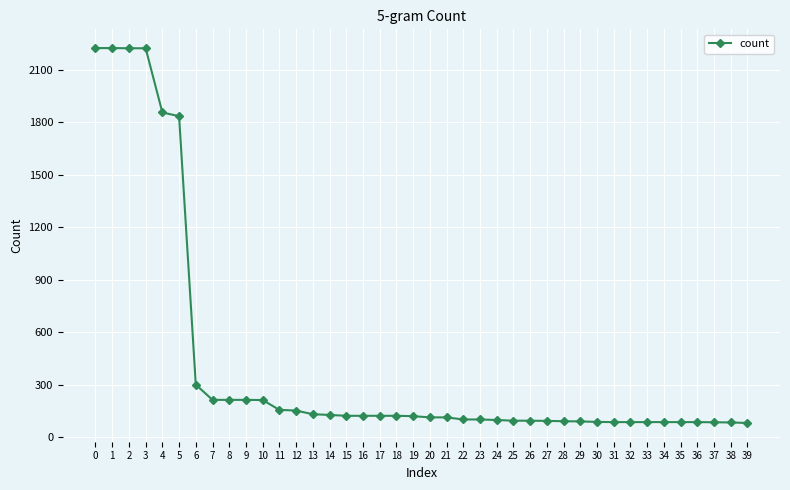

What is the average value?

419